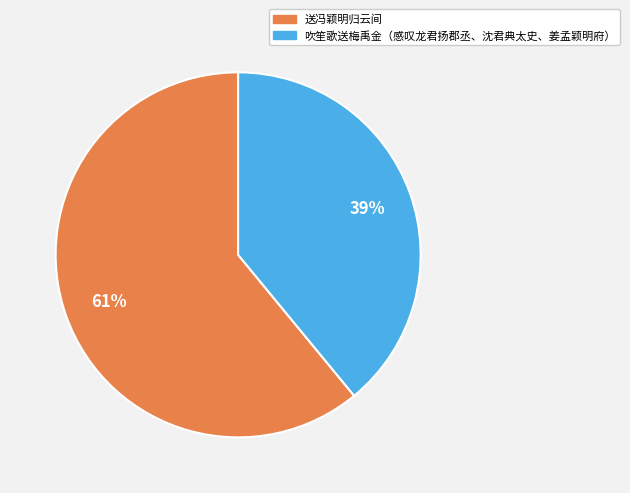

Approximately how many times larger is the value at 吹笙歌送梅禹金（感叹龙君扬郡丞、沈君典太史、姜孟颖明府） compared to 送冯颖明归云间?

0.6